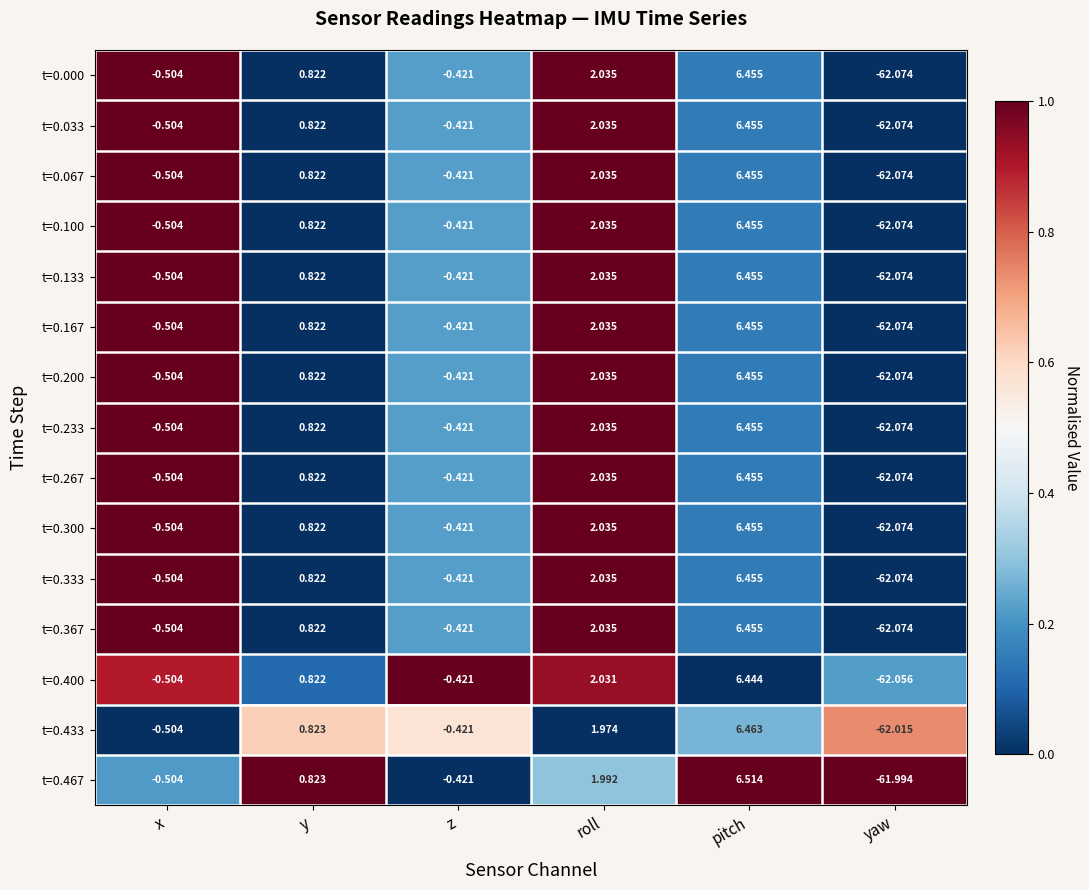

At which label does t=0.167 reach its peak?

pitch